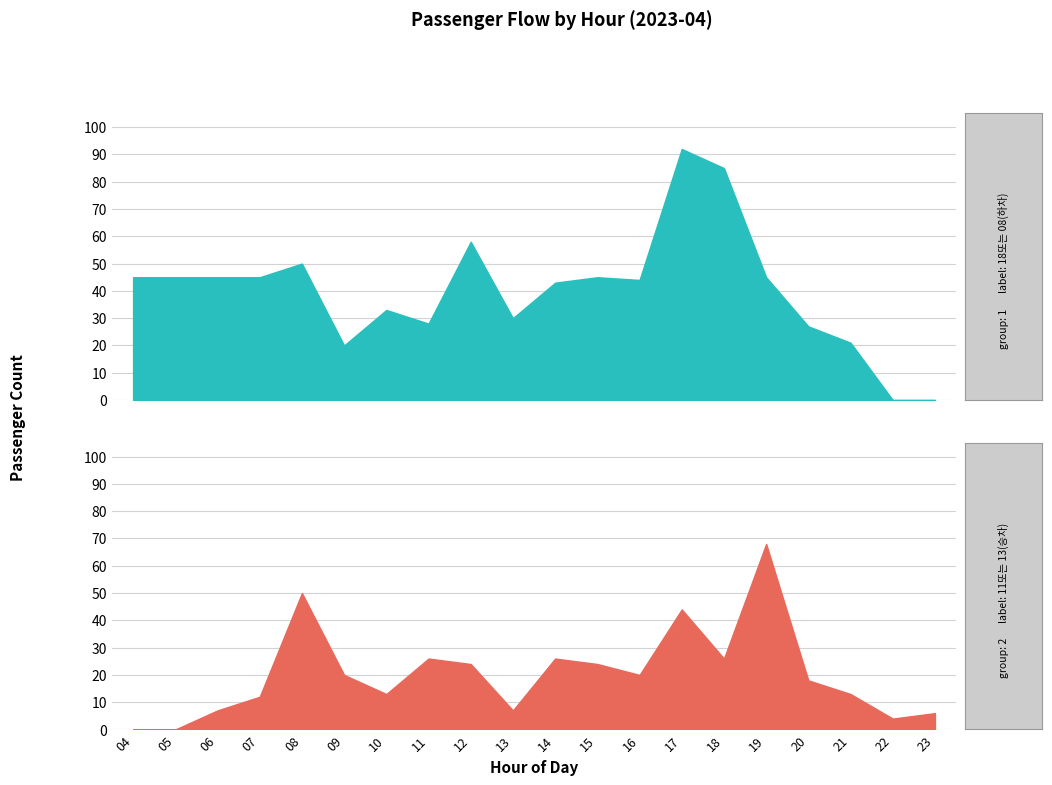

What is the difference between the 08(하차) values at 17 and 08?

42